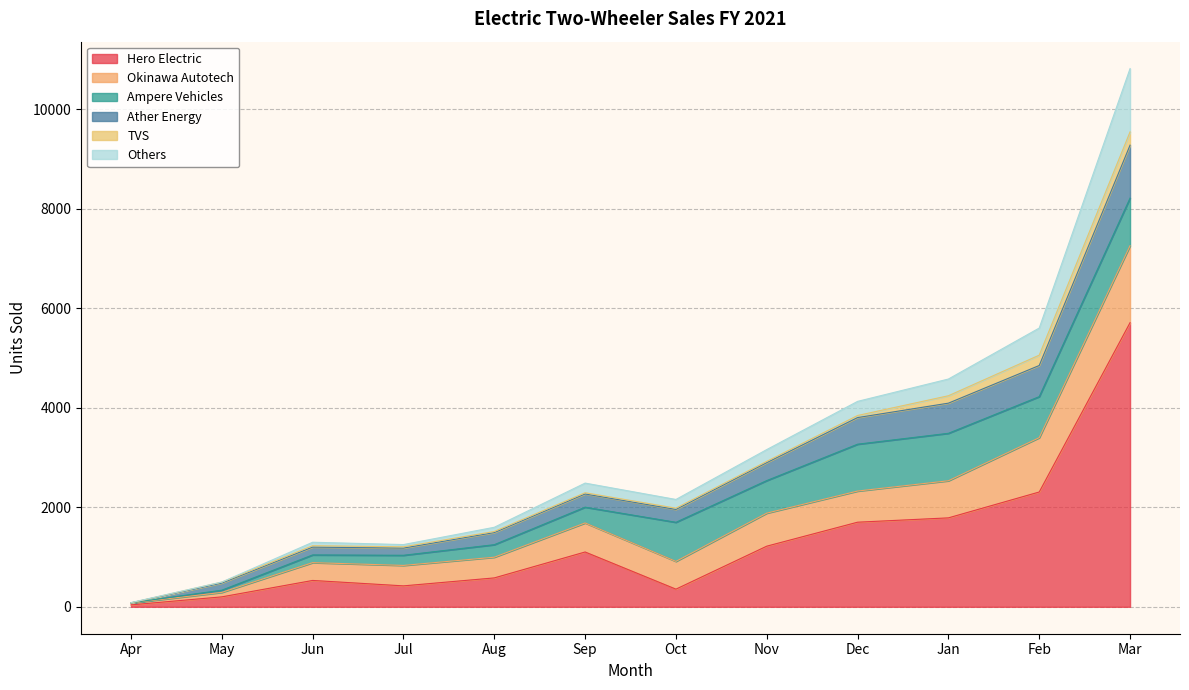

At which label does Hero Electric reach its peak?

Mar